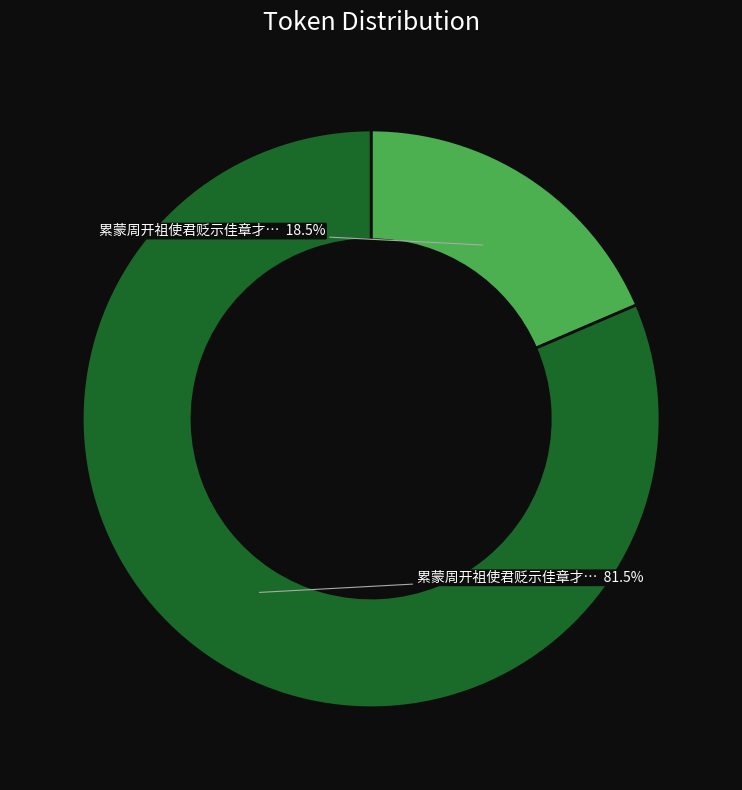

Is there a majority slice in this chart?

Yes